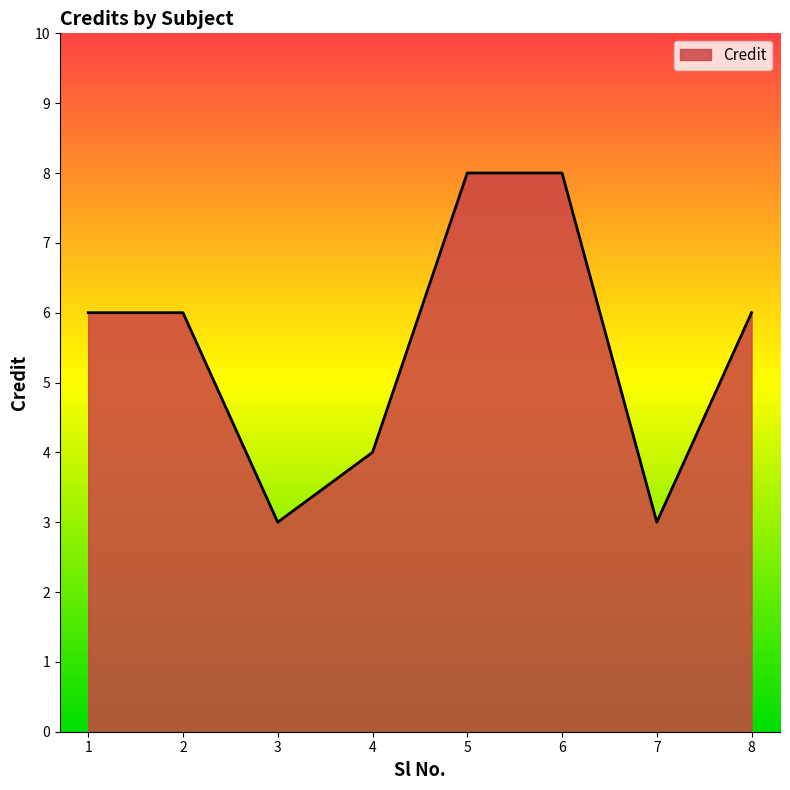

Approximately how many times larger is the value at 3 compared to 7?

1.0